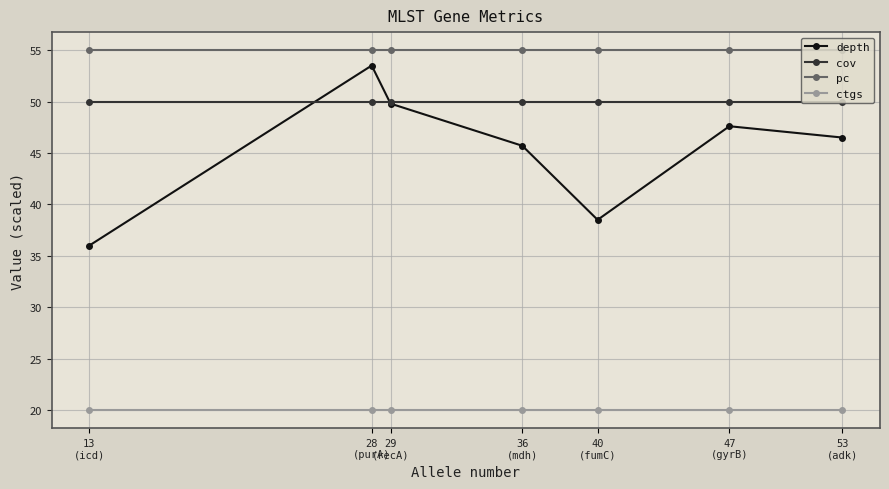

True or false: depth and ctgs cross at least once.

False